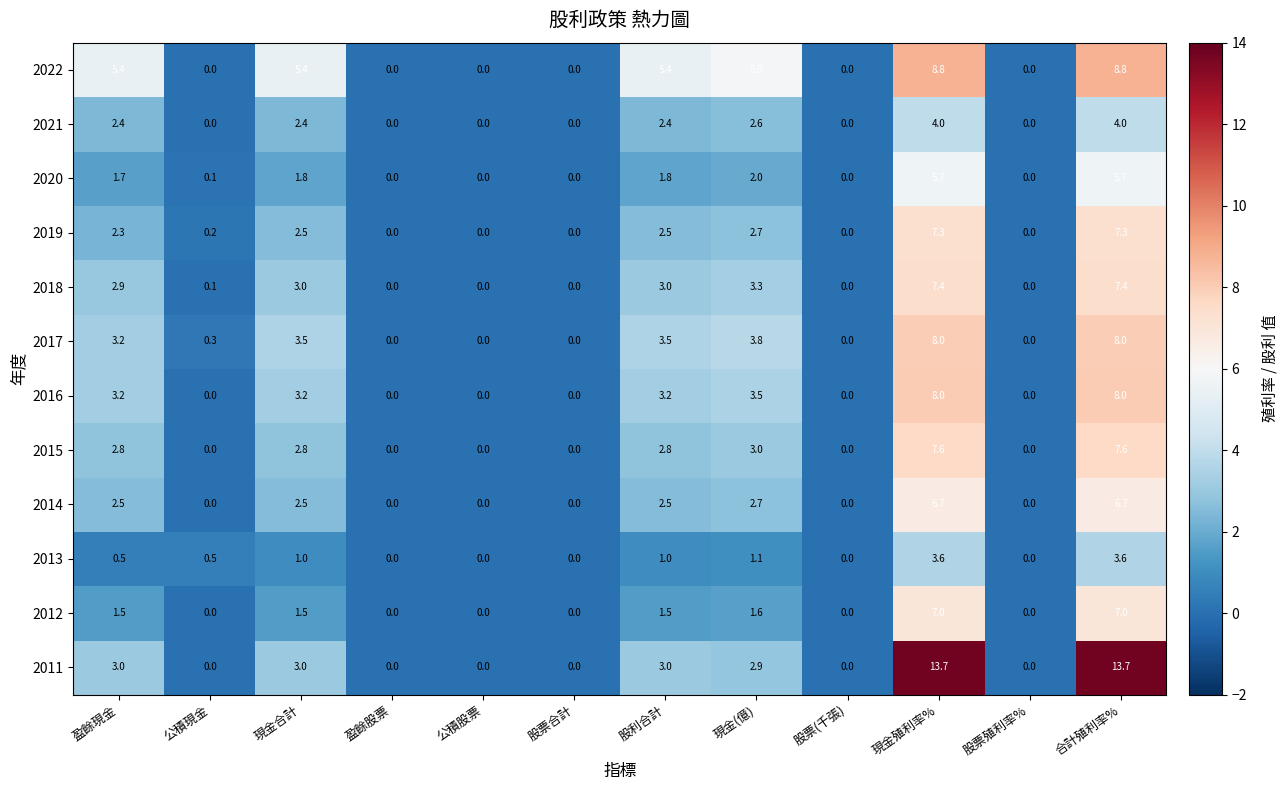

Is it true that 2014 equals 2.3 at 股票合計?

False